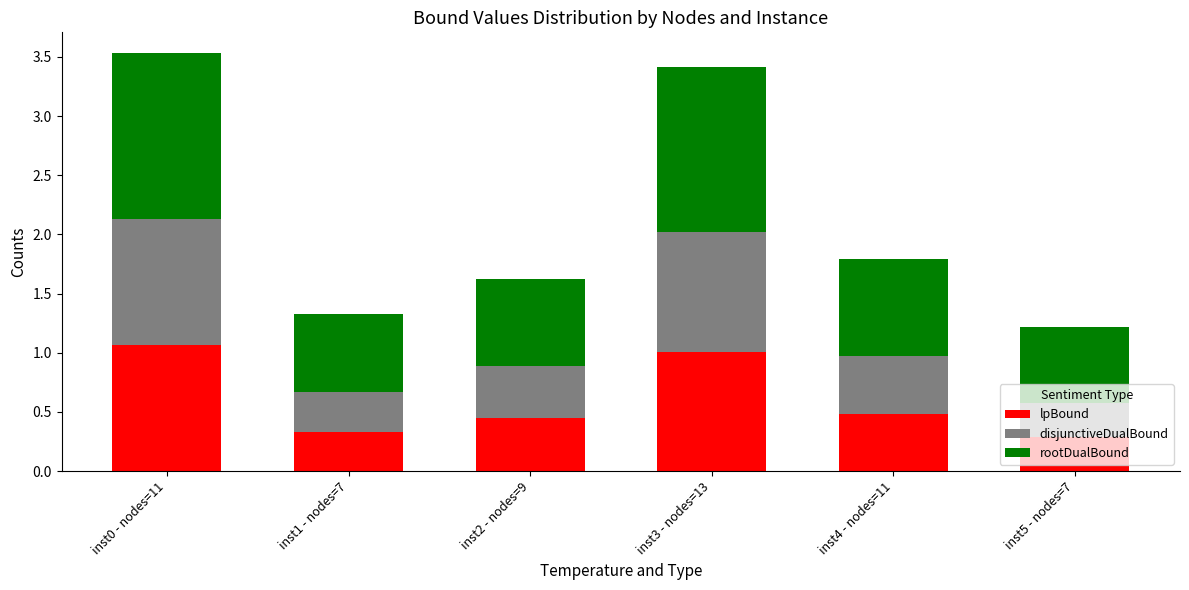

What is the minimum value for lpBound?

0.3